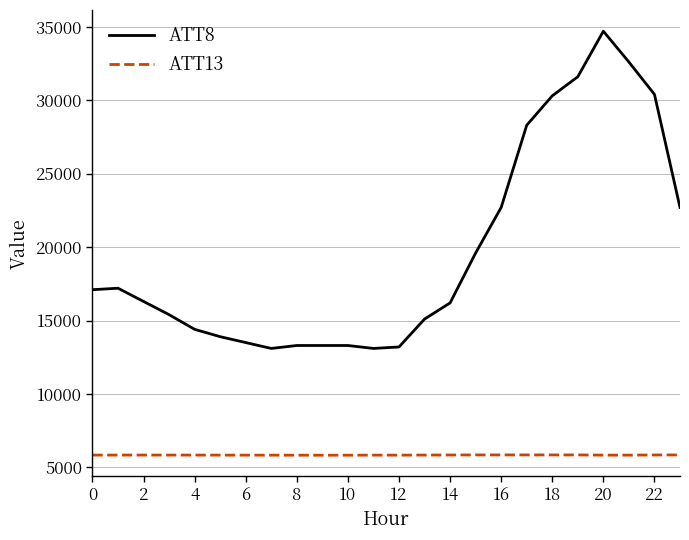

Rank the series by their maximum value, from highest to lowest.

ATT8, ATT13